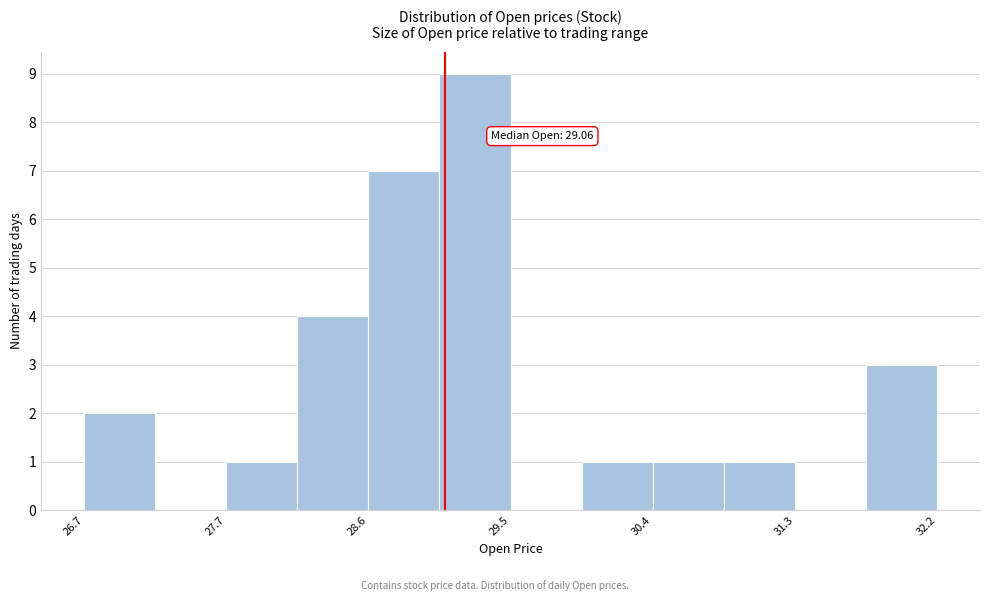

Which range on the x-axis has the tallest bar?

29.0 to 29.5